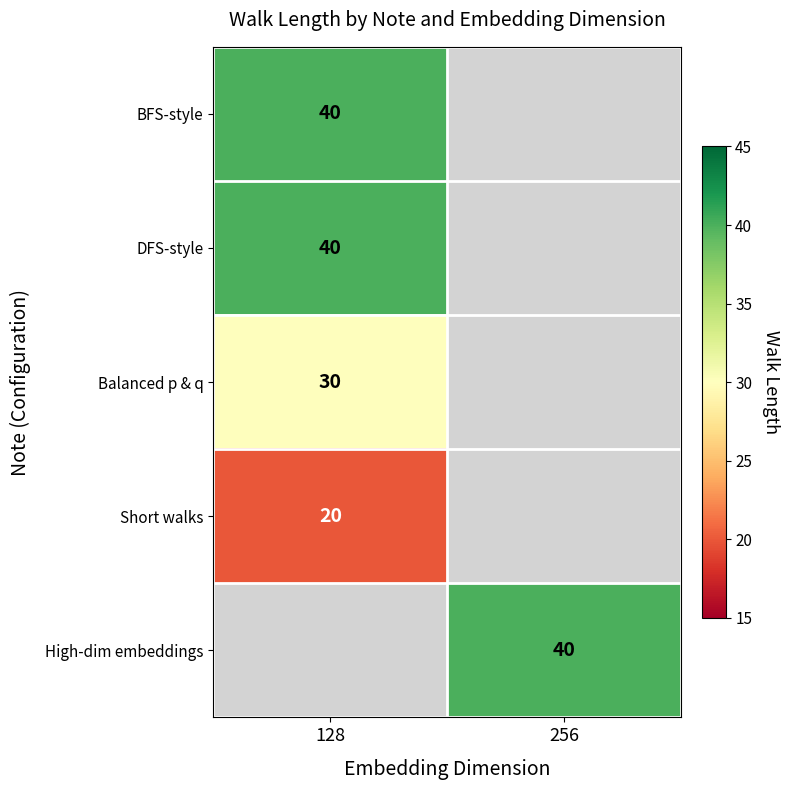

What is the maximum value shown in the chart?

40.0